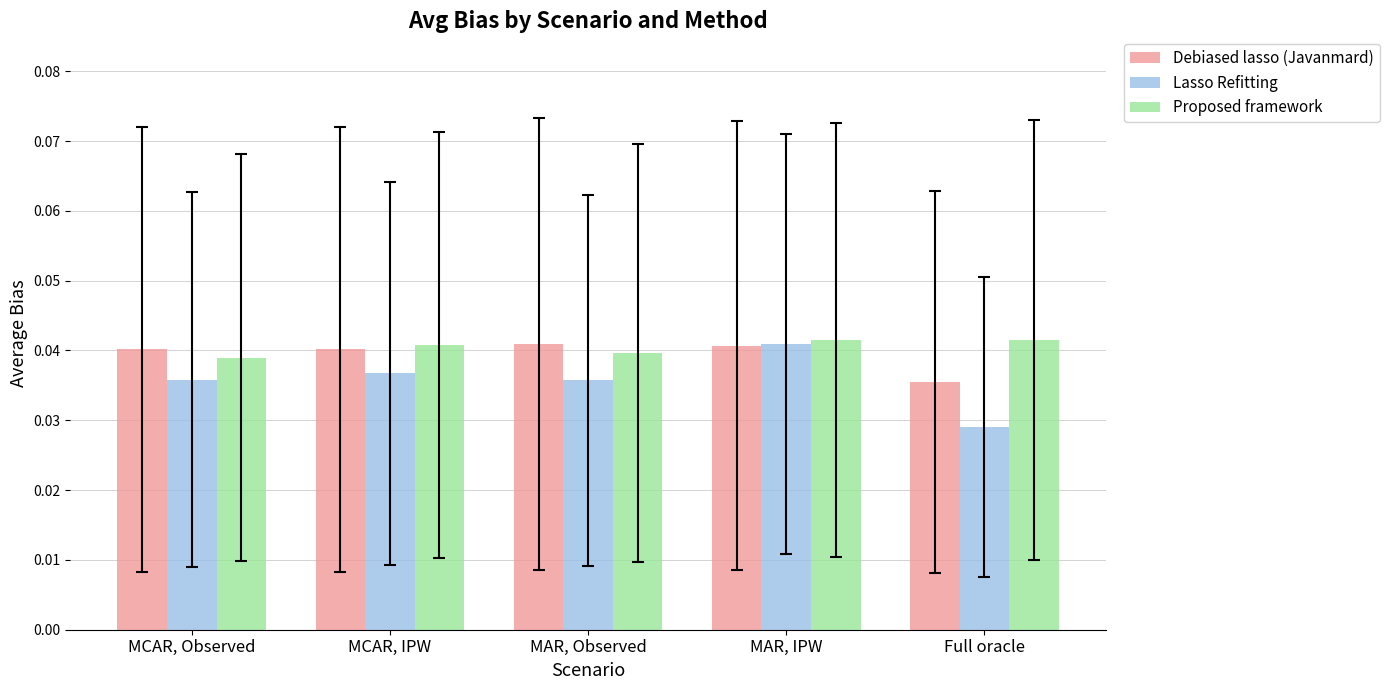

List the labels in order of Debiased lasso (Javanmard) value, largest first.

MAR, Observed, MAR, IPW, MCAR, IPW, MCAR, Observed, Full oracle